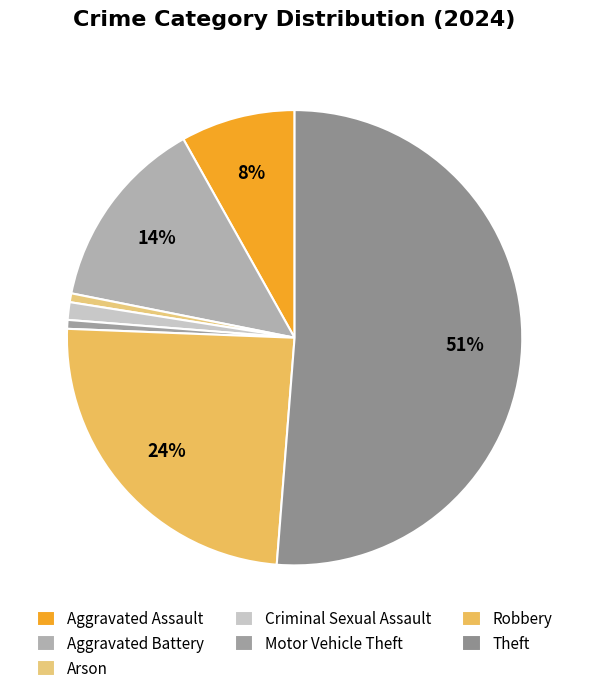

How many slices are in this pie chart?

7